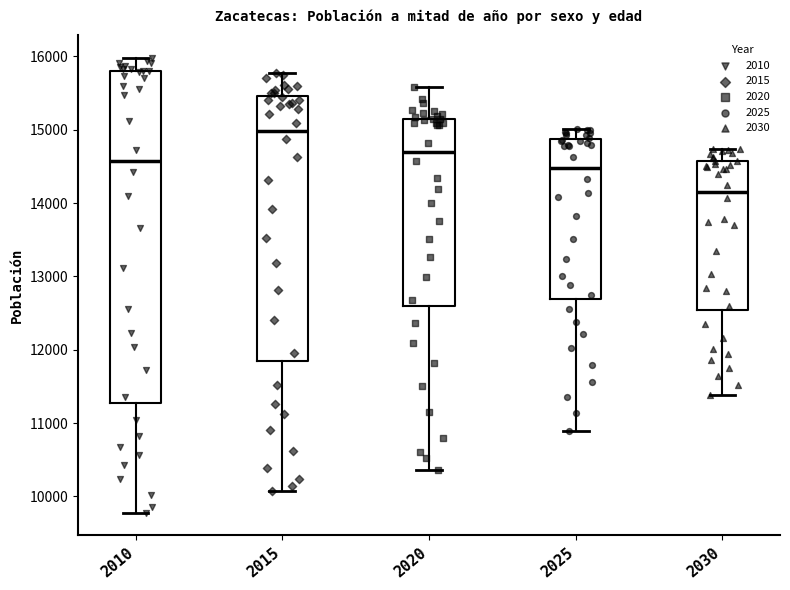

Reading left to right, read every box against the y-axis: the position of its median line, the range the box covers, and the ends of its whiskers. The values are not printed on the chart, so give them approximately, as read against the axis.

2010: median 14600, box 11300 to 15800, whiskers 9800 to 16000
2015: median 15000, box 11800 to 15500, whiskers 10100 to 15800
2020: median 14700, box 12600 to 15200, whiskers 10400 to 15600
2025: median 14500, box 12700 to 14900, whiskers 10900 to 15000
2030: median 14200, box 12500 to 14600, whiskers 11400 to 14700